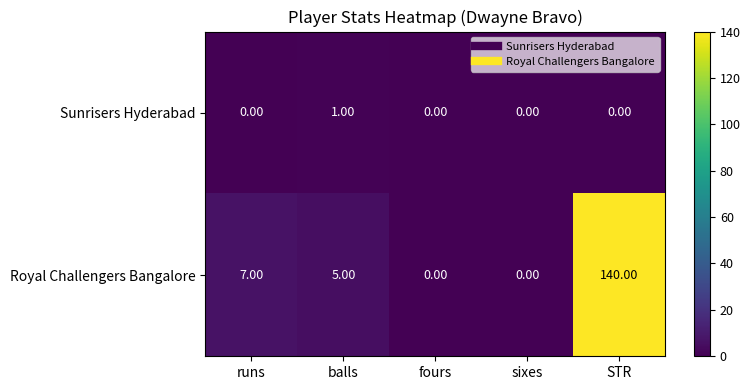

What is the total value across all series at runs?

7